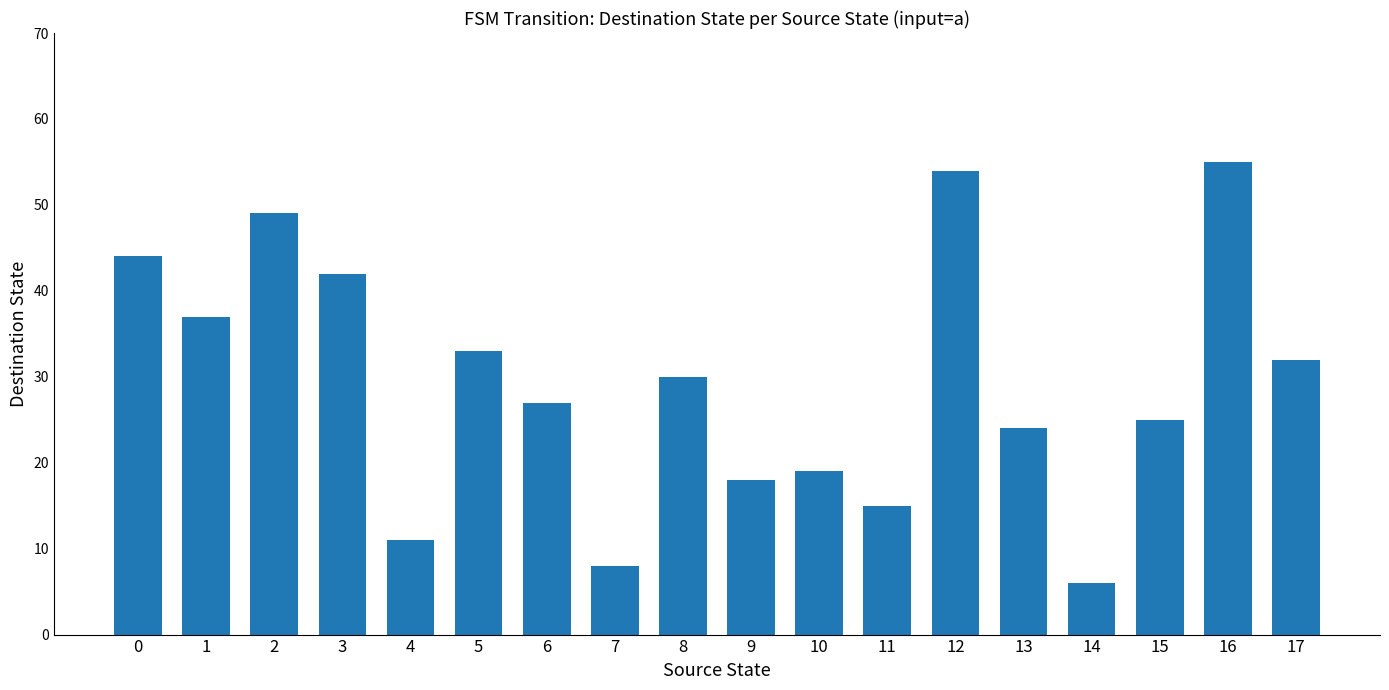

What is the average value?

29